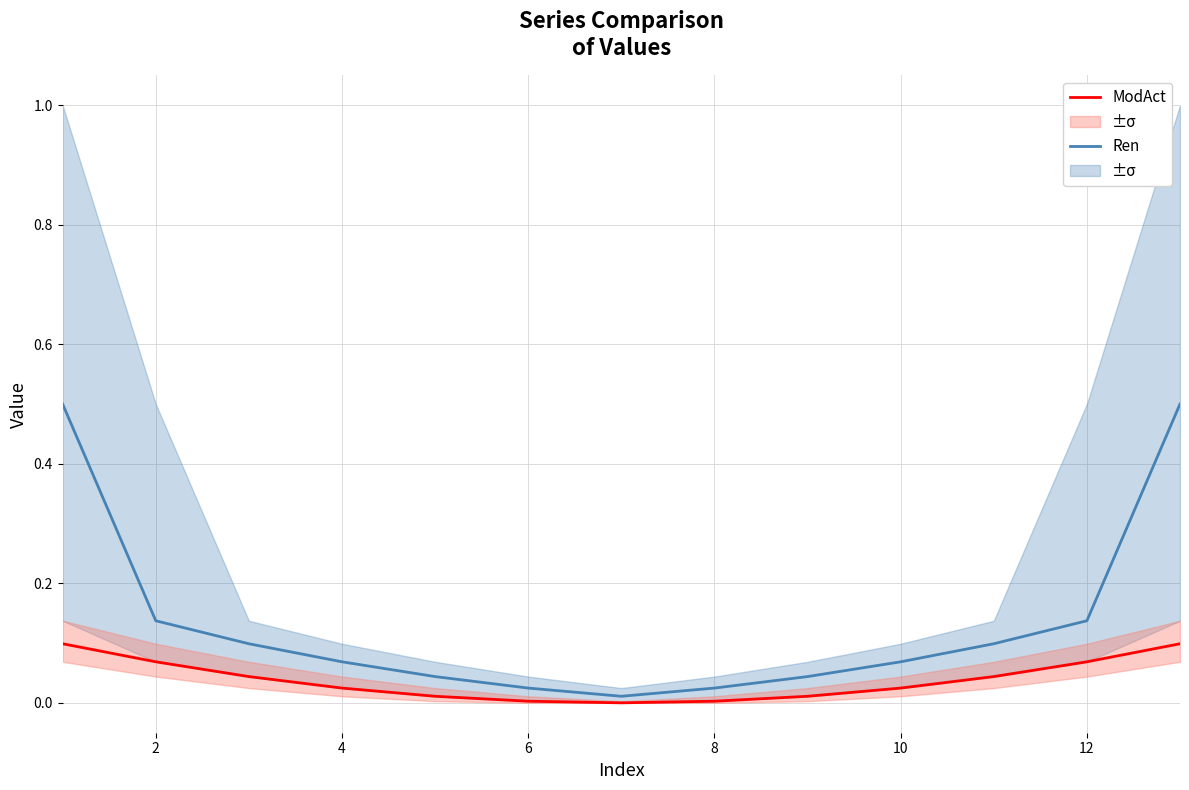

Count the number of categories in the chart.

13